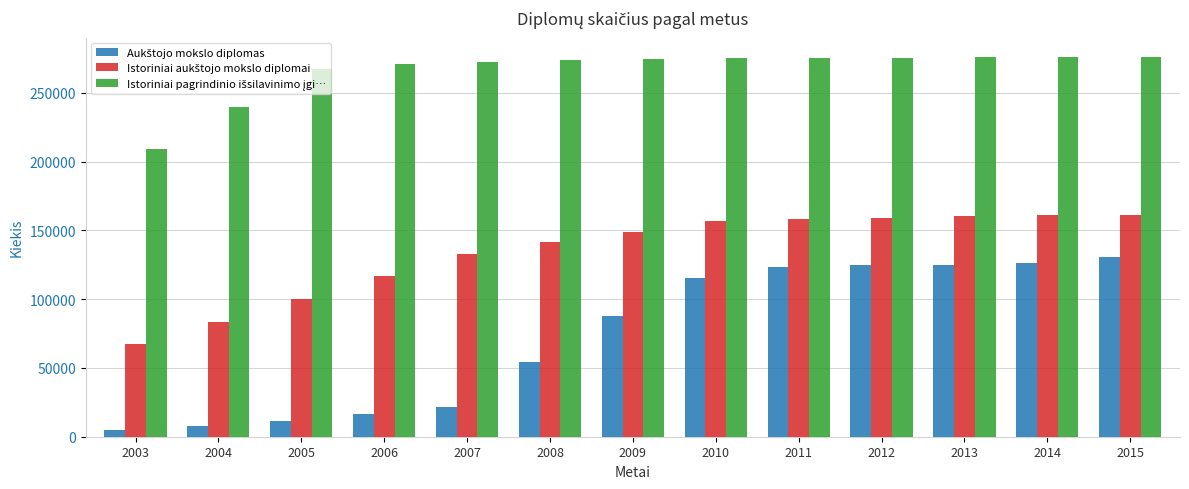

What is the maximum value shown in the chart?

276200